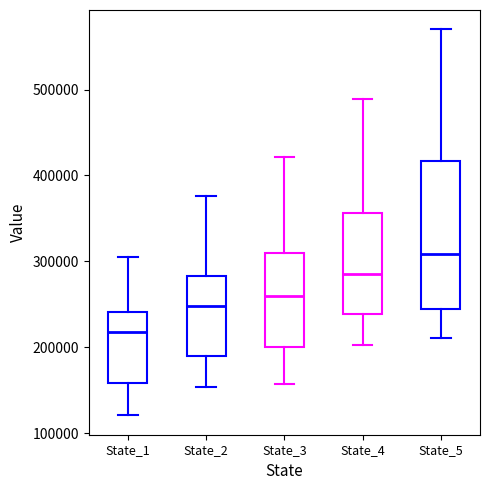

Reading left to right, transcribe this box plot: for each box, give where its median line is, the range the box spans, and where its two whiskers end, as read against the y-axis. The values are not printed on the chart, so give them approximately, as read against the axis.

State_1: median 220000, box 160000 to 240000, whiskers 120000 to 310000
State_2: median 250000, box 190000 to 280000, whiskers 150000 to 380000
State_3: median 260000, box 200000 to 310000, whiskers 160000 to 420000
State_4: median 290000, box 240000 to 360000, whiskers 200000 to 490000
State_5: median 310000, box 240000 to 420000, whiskers 210000 to 570000